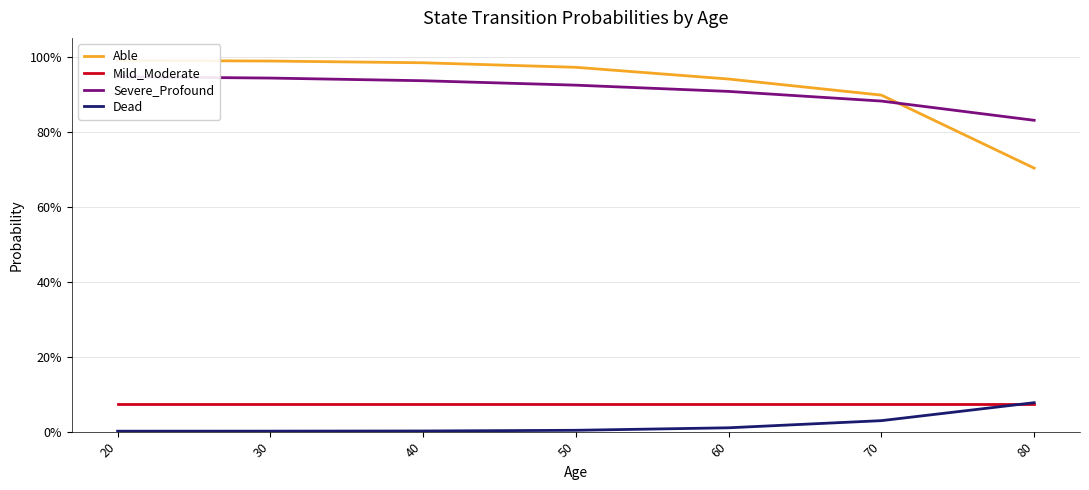

The value of Severe_Profound at 50 is 0.5. True or false?

False